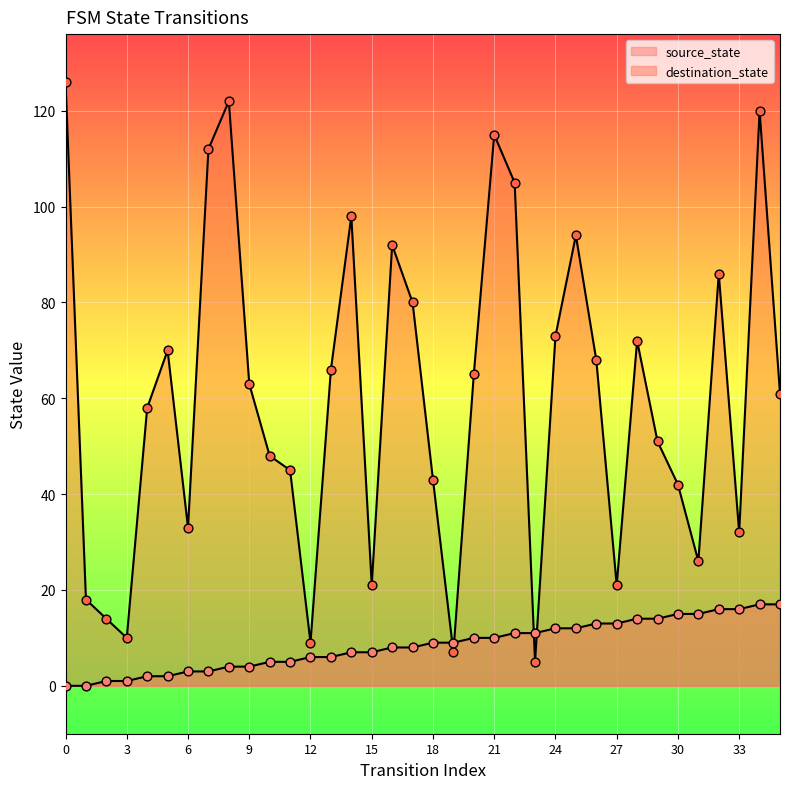

Which series contains the highest Y value?

destination_state